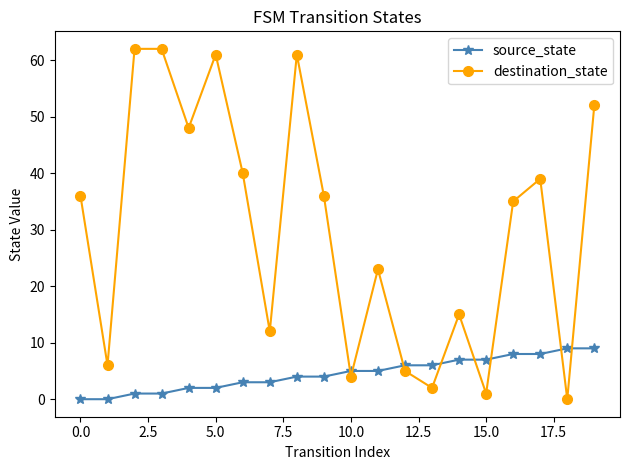

What is the greatest value displayed?

62